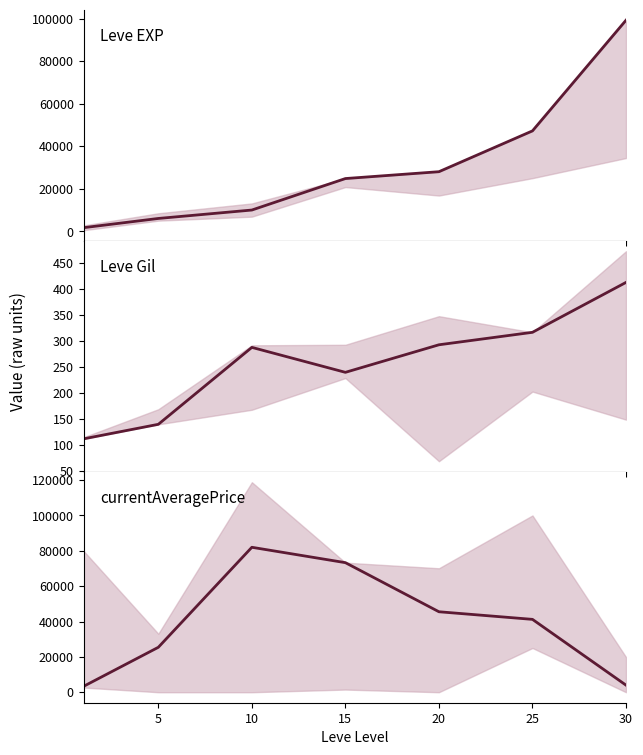

What is the minimum value shown in the chart?

112